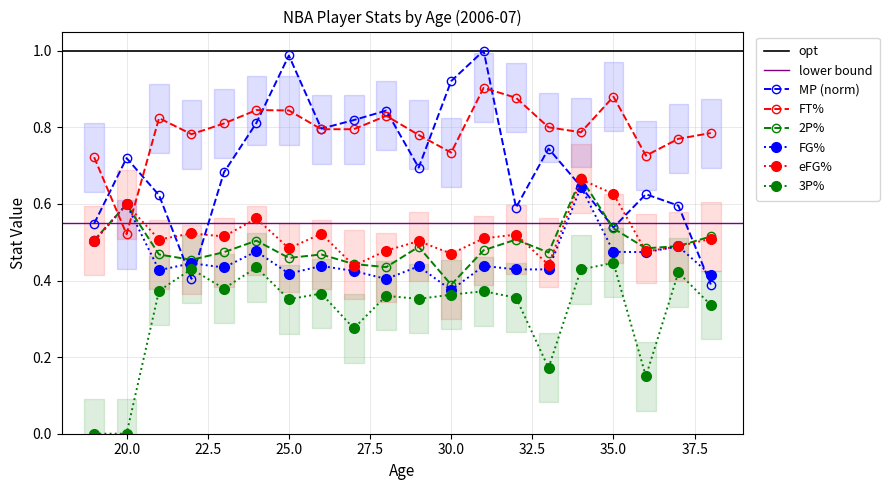

Read the 2P% value at 28.

0.4